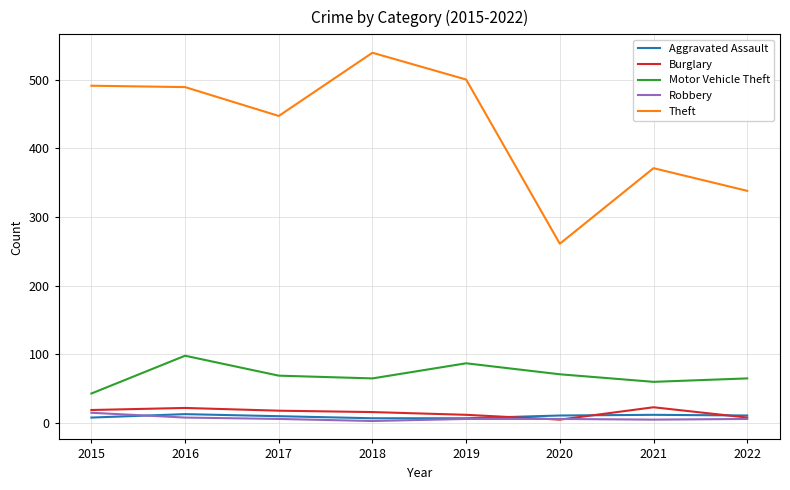

What is the maximum value shown in the chart?

539